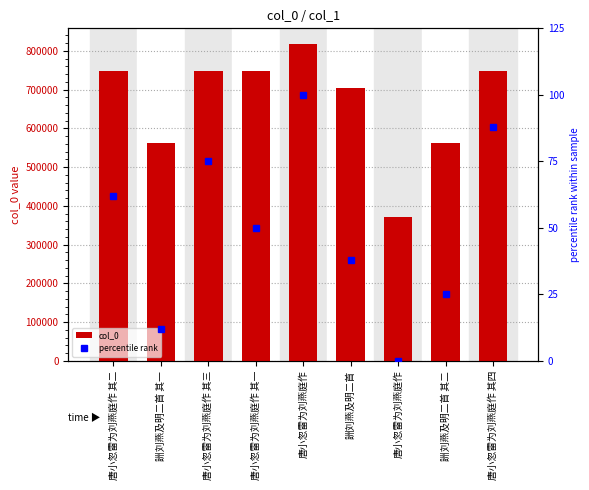

At 唐小忽雷为刘燕庭作 其四, list the series in order from largest to smallest.

col_0, percentile rank